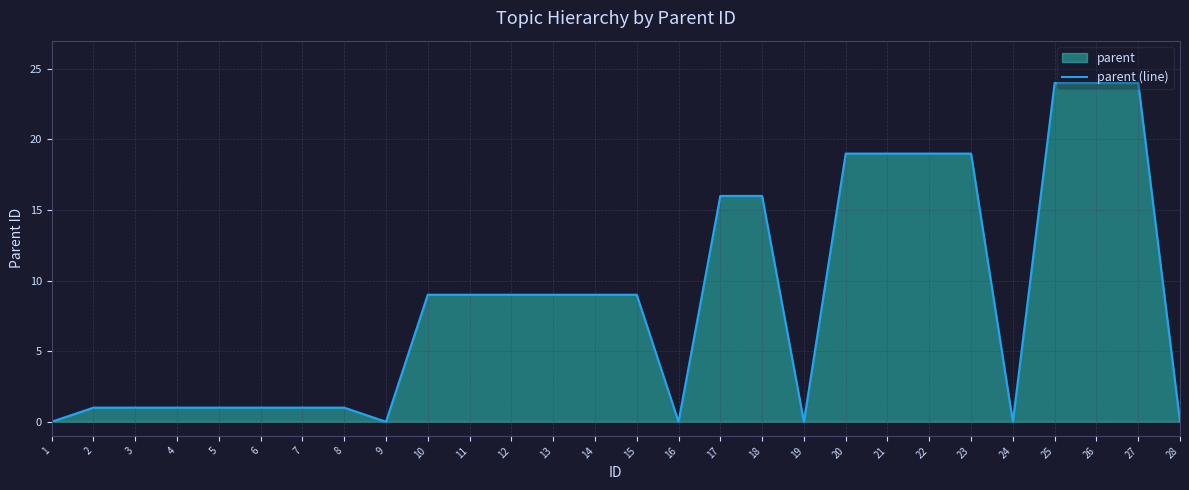

How many data points are less than 9?

13